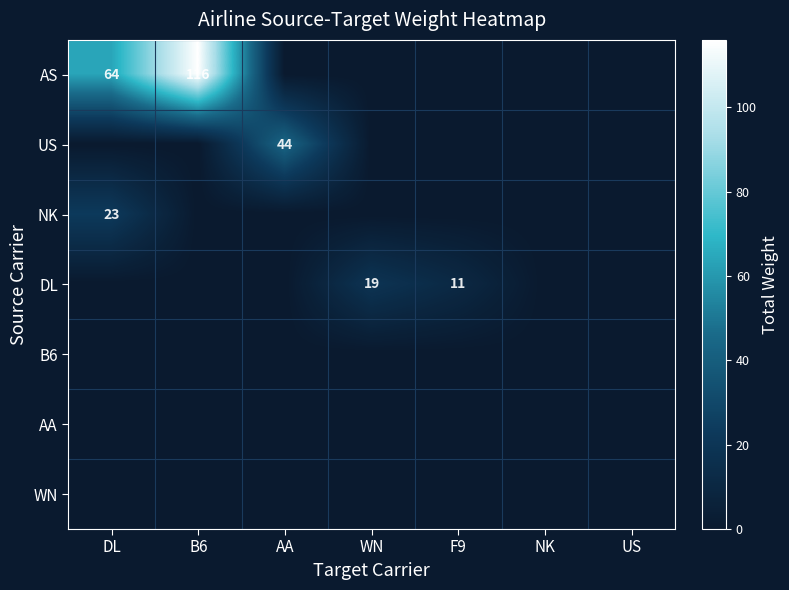

Rank the series by their maximum value, from highest to lowest.

AS, US, NK, DL, B6, AA, WN